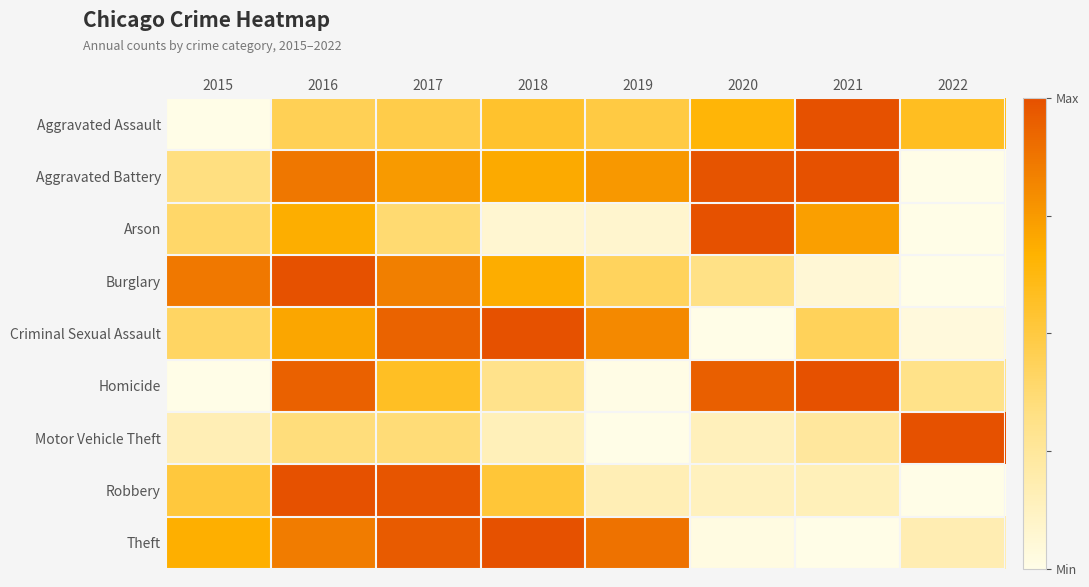

Reading left to right, extract all data points from this chart.

Aggravated Assault: 2015=0.0	2016=0.4	2017=0.5	2018=0.6	2019=0.5	2020=0.6	2021=1.0	2022=0.6
Aggravated Battery: 2015=0.3	2016=0.9	2017=0.7	2018=0.7	2019=0.8	2020=1.0	2021=1.0	2022=0.0
Arson: 2015=0.4	2016=0.7	2017=0.4	2018=0.1	2019=0.1	2020=1.0	2021=0.7	2022=0.0
Burglary: 2015=0.9	2016=1.0	2017=0.8	2018=0.7	2019=0.4	2020=0.3	2021=0.1	2022=0.0
Criminal Sexual Assault: 2015=0.4	2016=0.7	2017=0.9	2018=1.0	2019=0.8	2020=0.0	2021=0.4	2022=0.0
Homicide: 2015=0.0	2016=0.9	2017=0.6	2018=0.3	2019=0.0	2020=0.9	2021=1.0	2022=0.3
Motor Vehicle Theft: 2015=0.2	2016=0.3	2017=0.4	2018=0.2	2019=0.0	2020=0.1	2021=0.2	2022=1.0
Robbery: 2015=0.5	2016=1.0	2017=1.0	2018=0.5	2019=0.2	2020=0.1	2021=0.2	2022=0.0
Theft: 2015=0.7	2016=0.9	2017=1.0	2018=1.0	2019=0.9	2020=0.0	2021=0.0	2022=0.2